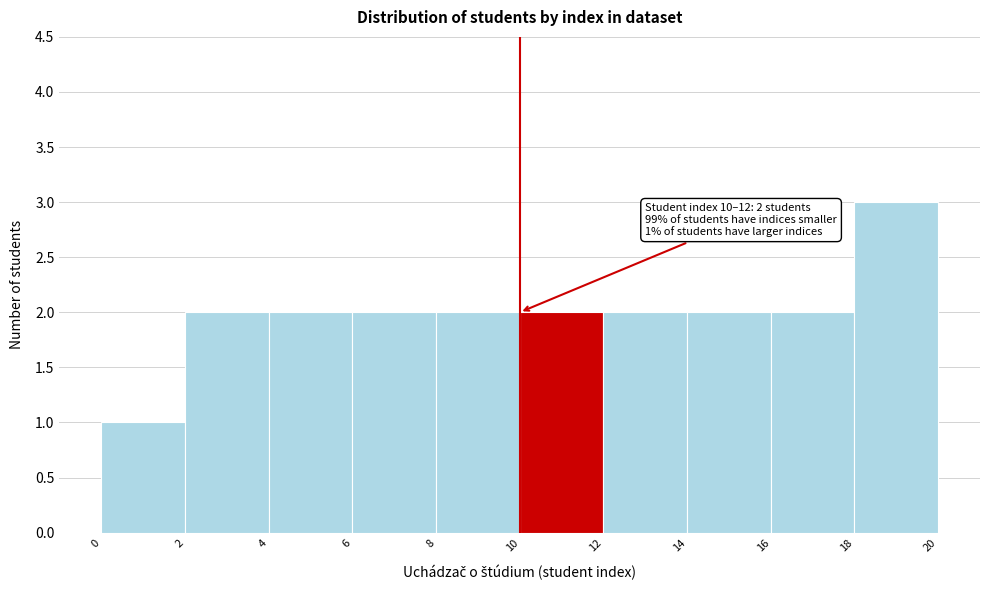

Over which range of the x-axis is the bar tallest?

18 to 20